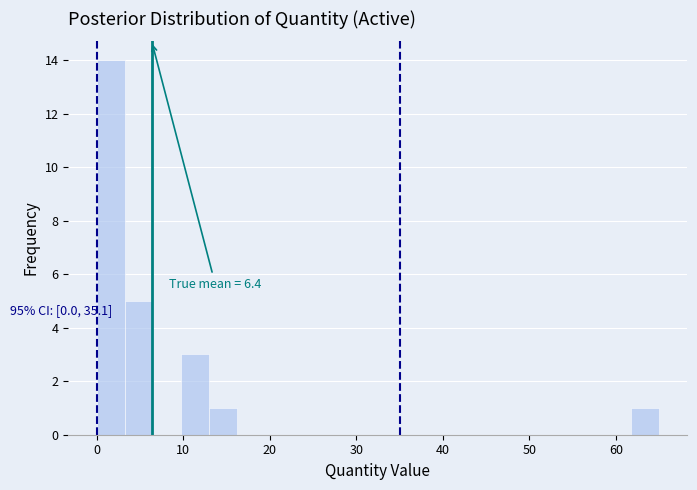

Around what value on the x-axis is the tallest bar? Give the approximate position of its centre, as read against the axis.

2